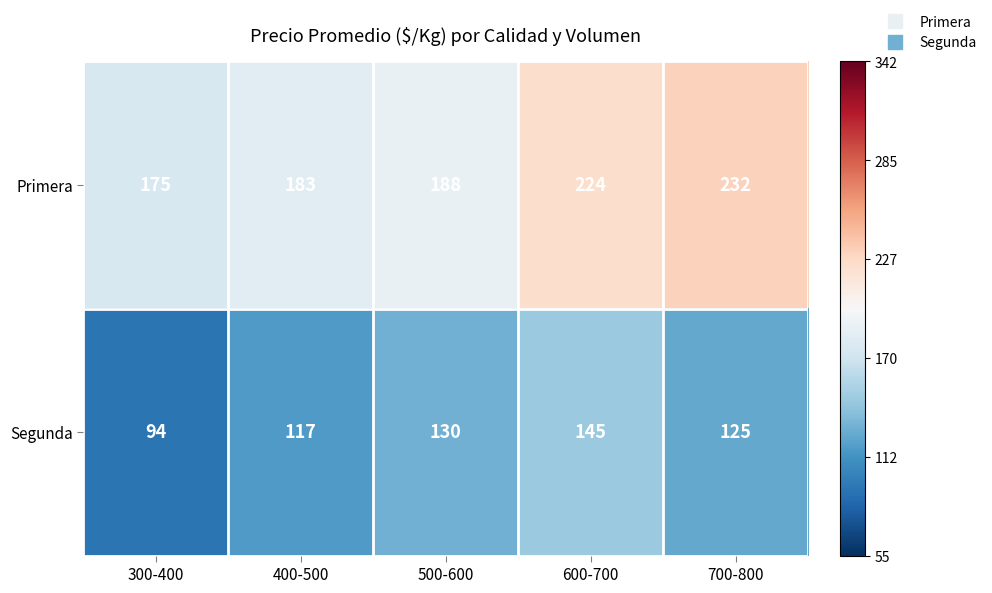

Rank the series by their average value, from highest to lowest.

Primera, Segunda